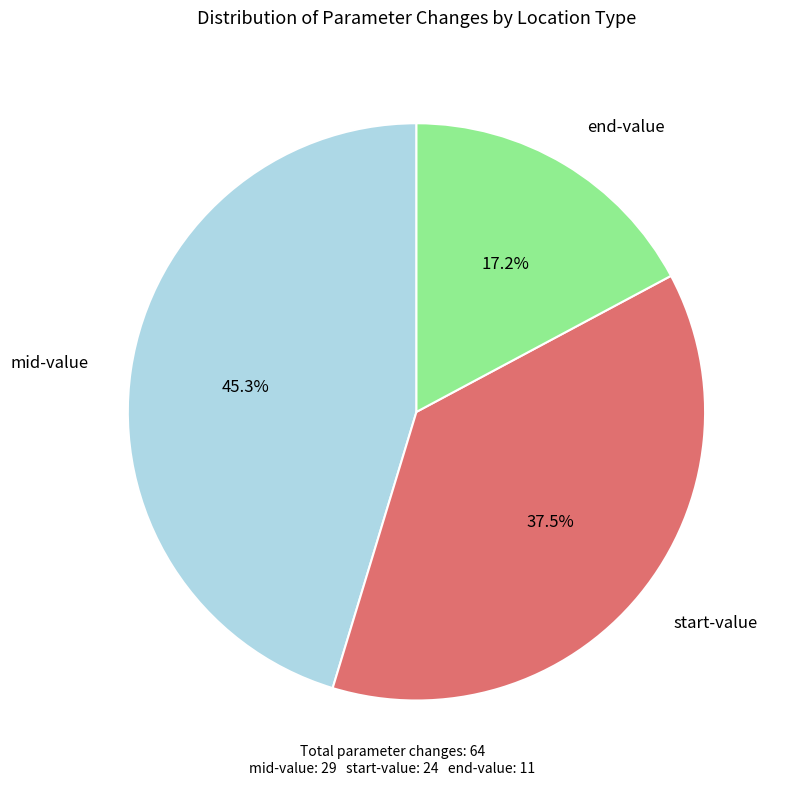

Is there any slice that represents more than half of the pie?

No